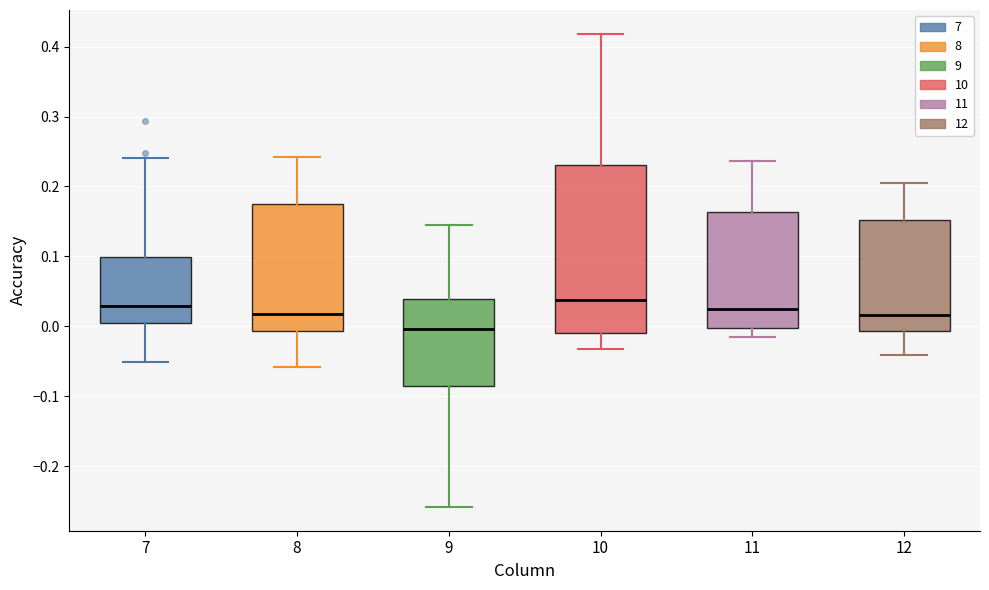

Comparing the boxes themselves (not the whiskers), which one is the tallest?

10